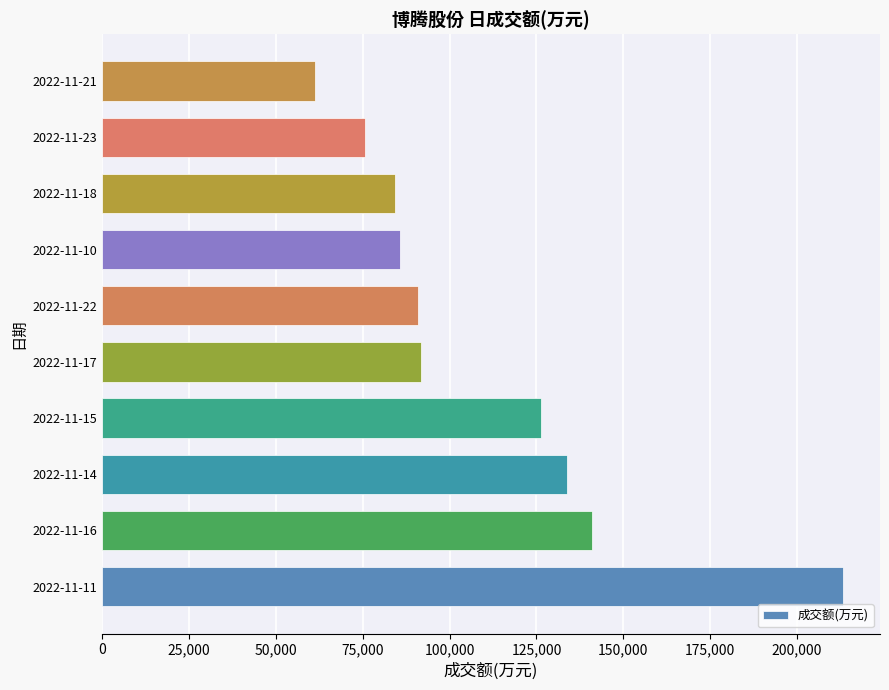

Is it true that the value at 2022-11-17 is 91860?

True